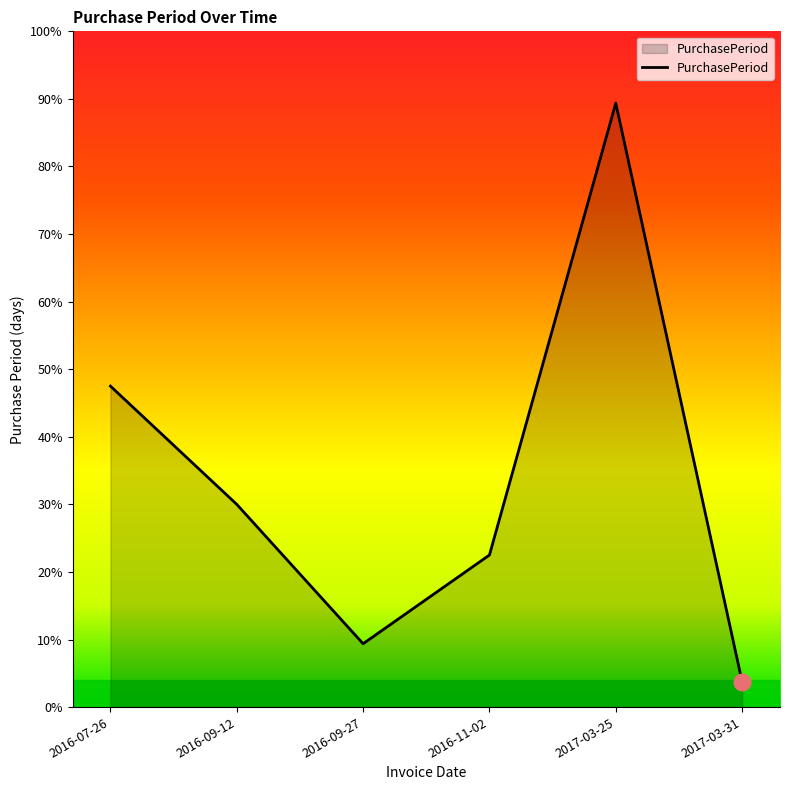

True or false: the data shows 80 at 2016-09-12.

False